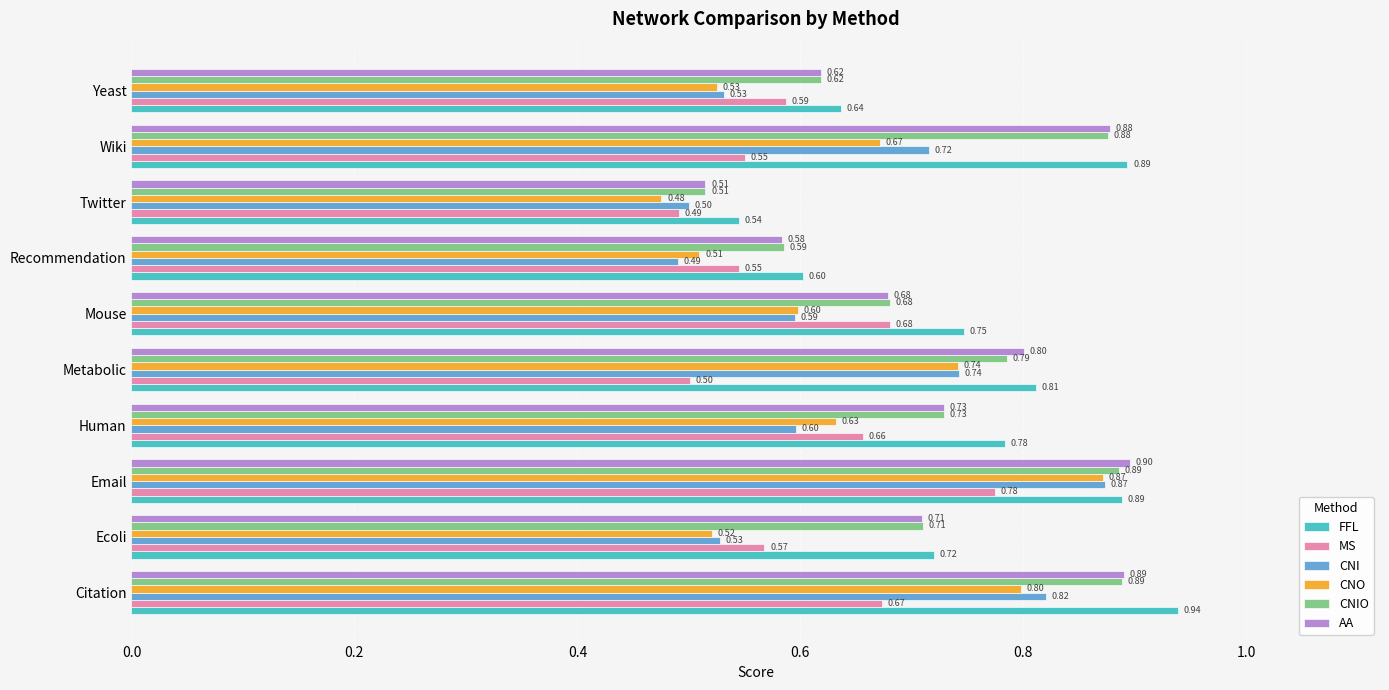

At which label is CNO closest to 0?

Twitter